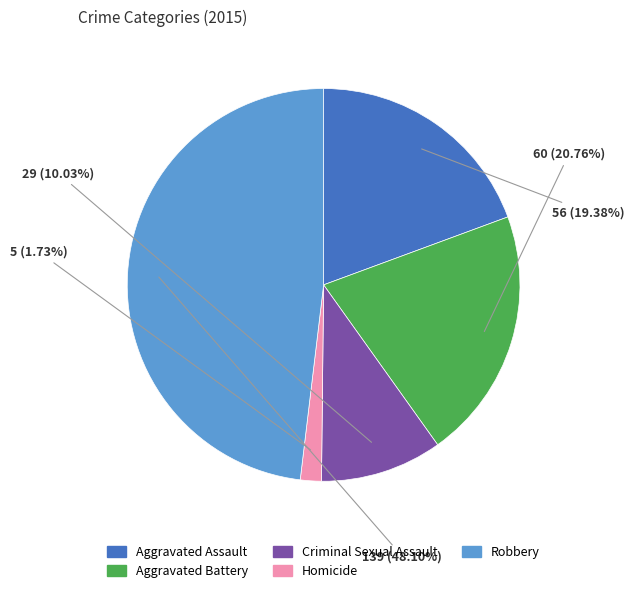

Which category has the biggest portion of the pie?

Robbery